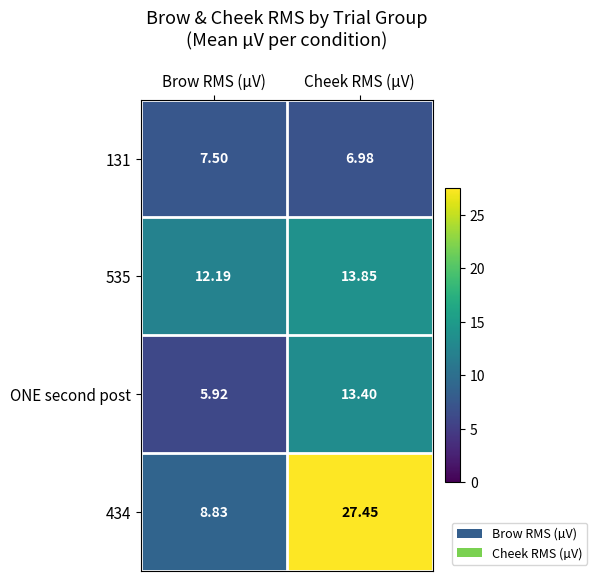

Where is 535 nearest to the value 13?

Brow RMS (µV)